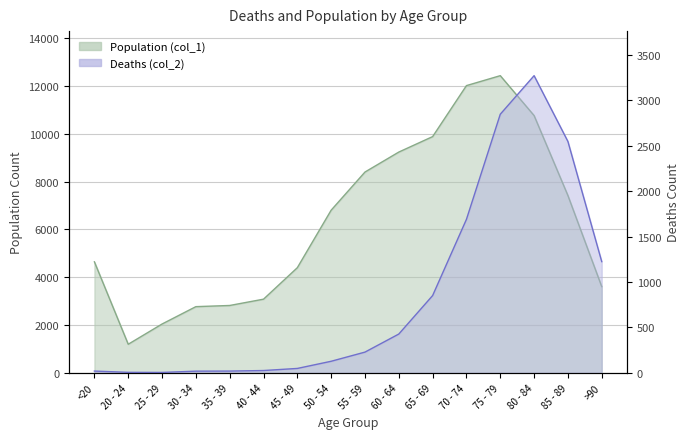

At which category does the chart reach its peak across all series?

75 - 79